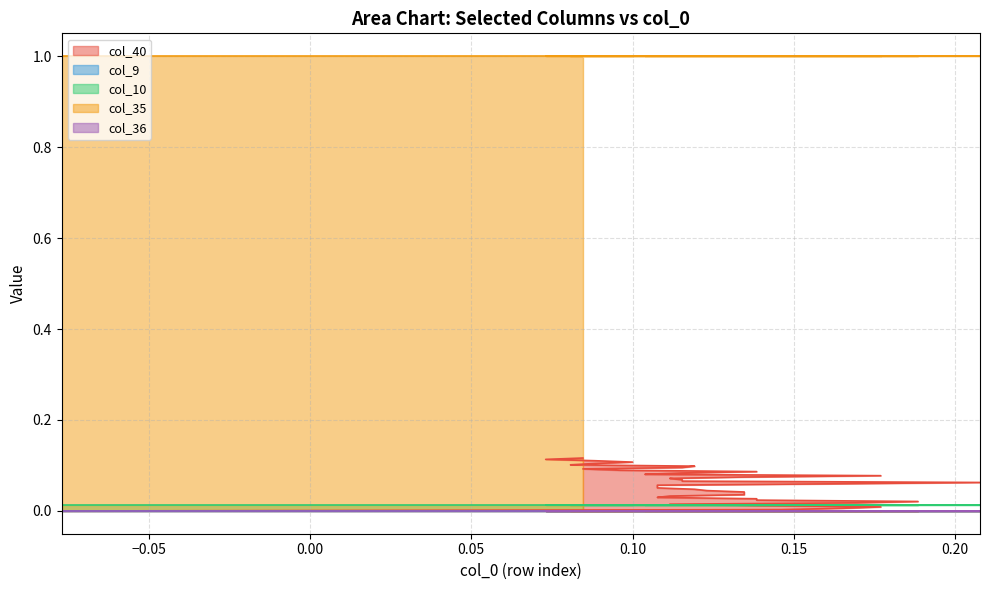

Reading left to right, list all the values displayed in this chart.

col_40: 0.0	0.0	0.0	0.0	0.0	0.0	0.0	0.0	0.0	0.0	0.0	0.0	0.0	0.0	0.0	0.0	0.0	0.1	0.1	0.1	0.1	0.1	0.1	0.1	0.1	0.1	0.1	0.1	0.1	0.1	0.1	0.1	0.1	0.1	0.1	0.1	0.1	0.1	0.1	0.1
col_9: 0.0	0.0	0.0	0.0	0.0	0.0	0.0	0.0	0.0	0.0	0.0	0.0	0.0	0.0	0.0	0.0	0.0	0.0	0.0	0.0	0.0	0.0	0.0	0.0	0.0	0.0	0.0	0.0	0.0	0.0	0.0	0.0	0.0	0.0	0.0	0.0	0.0	0.0	0.0	0.0
col_10: 0.0	0.0	0.0	0.0	0.0	0.0	0.0	0.0	0.0	0.0	0.0	0.0	0.0	0.0	0.0	0.0	0.0	0.0	0.0	0.0	0.0	0.0	0.0	0.0	0.0	0.0	0.0	0.0	0.0	0.0	0.0	0.0	0.0	0.0	0.0	0.0	0.0	0.0	0.0	0.0
col_35: 1.0	1.0	1.0	1.0	1.0	1.0	1.0	1.0	1.0	1.0	1.0	1.0	1.0	1.0	1.0	1.0	1.0	1.0	1.0	1.0	1.0	1.0	1.0	1.0	1.0	1.0	1.0	1.0	1.0	1.0	1.0	1.0	1.0	1.0	1.0	1.0	1.0	1.0	1.0	1.0
col_36: 0.0	0.0	0.0	0.0	0.0	0.0	0.0	0.0	0.0	0.0	0.0	0.0	0.0	0.0	0.0	0.0	0.0	0.0	0.0	0.0	0.0	0.0	0.0	0.0	0.0	0.0	0.0	0.0	0.0	0.0	0.0	0.0	0.0	0.0	0.0	0.0	0.0	0.0	0.0	0.0